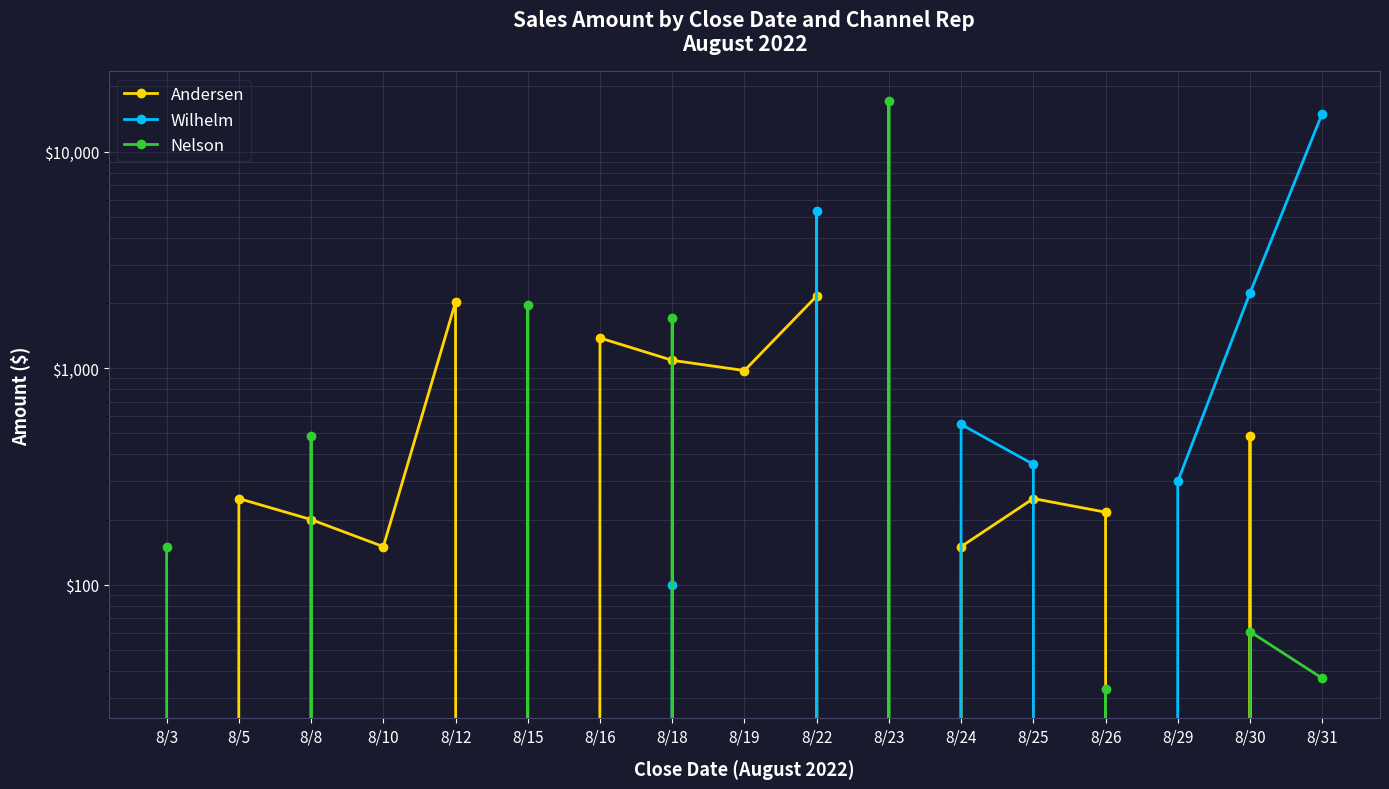

Where do Wilhelm and Andersen first cross each other?

8/19 and 8/22